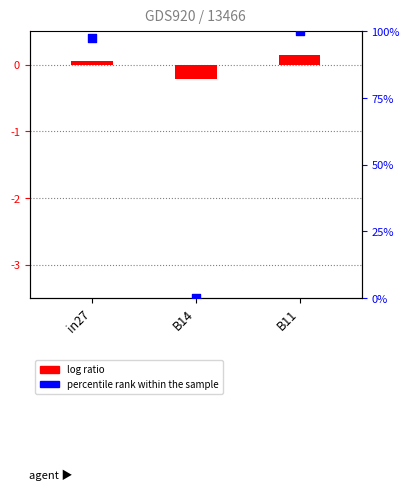

At how many categories does at least one series exceed 28?

2